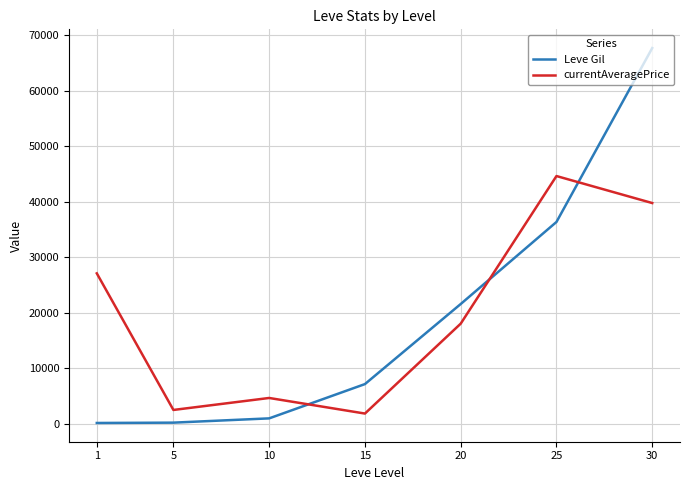

List the series in order of their peak value, highest first.

Leve Gil, currentAveragePrice